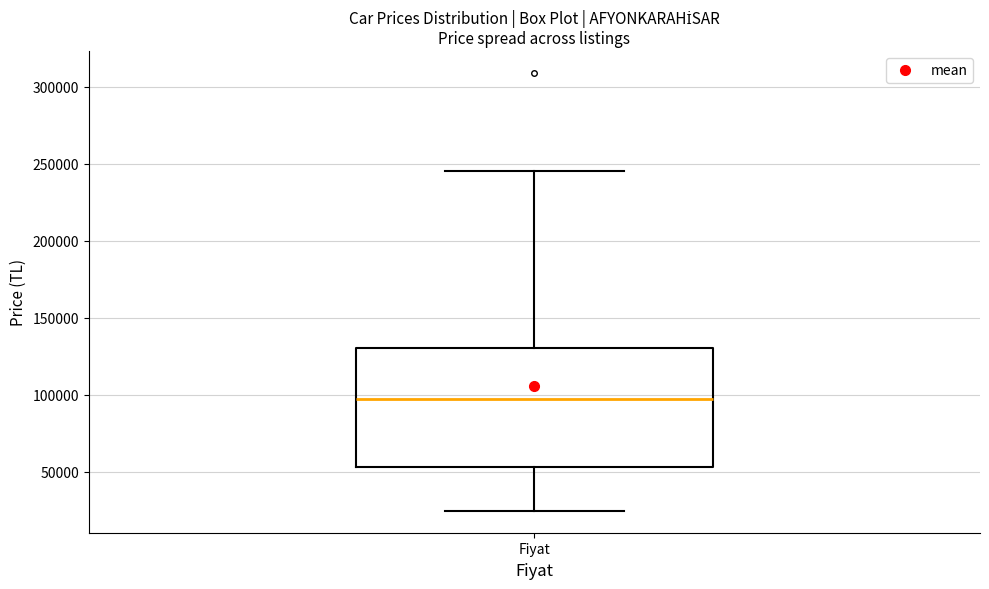

Read this box plot against the y-axis: the position of the median line, the range covered by the box, and the ends of both whiskers. The values are not printed on the chart, so give them approximately, as read against the axis.

median 95000, box 55000 to 130000, whiskers 25000 to 245000